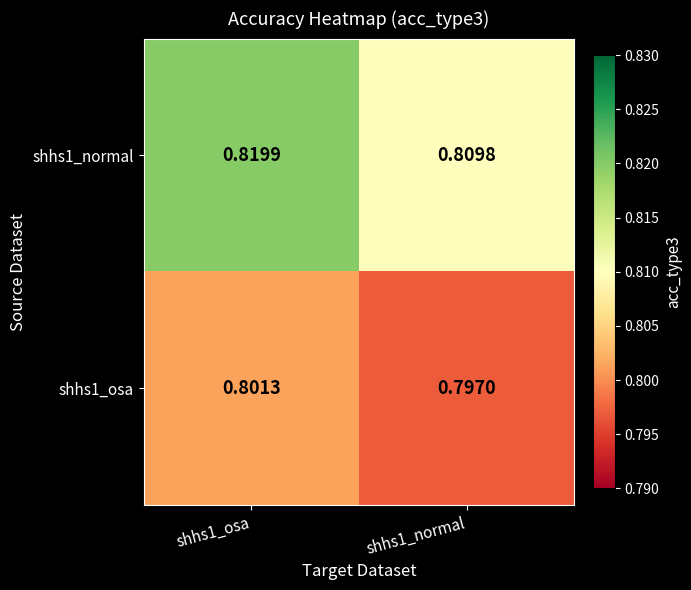

Is the value of shhs1_osa at shhs1_osa greater than the value of shhs1_normal at shhs1_osa?

No